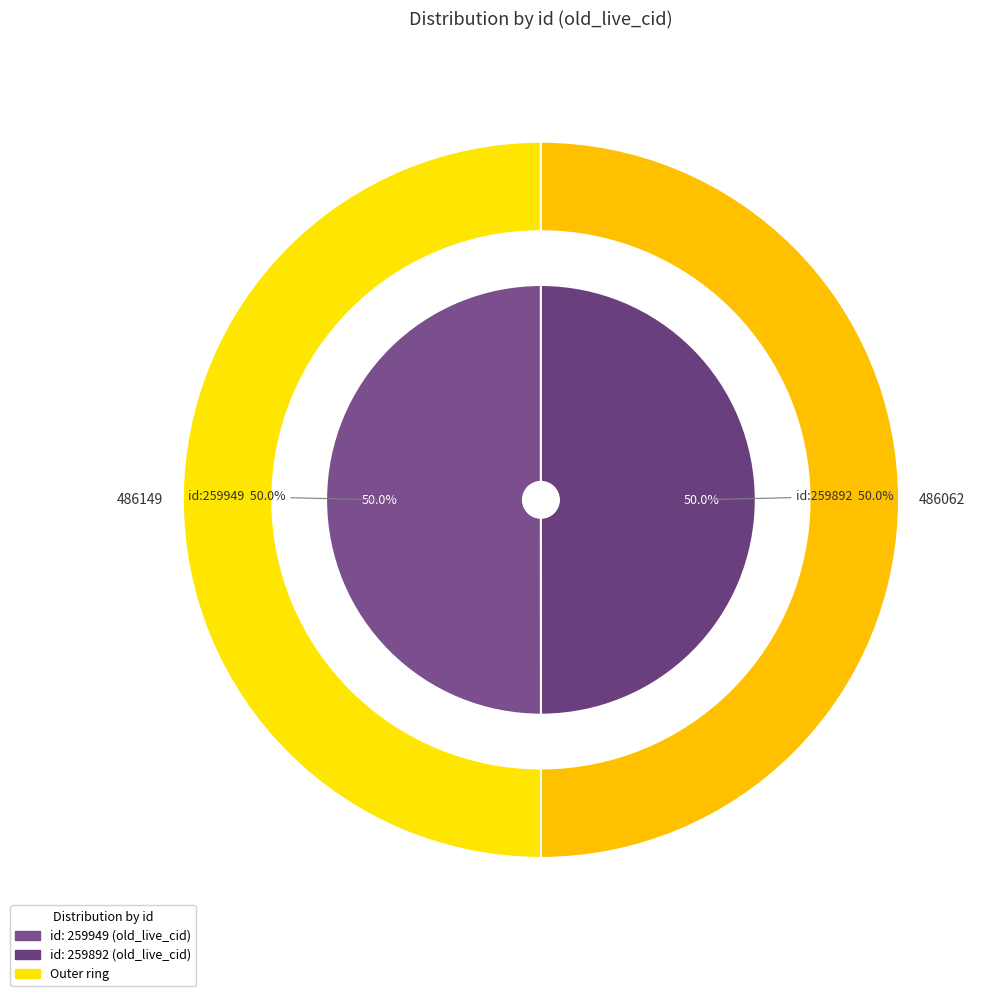

How many segments does this pie chart have?

2